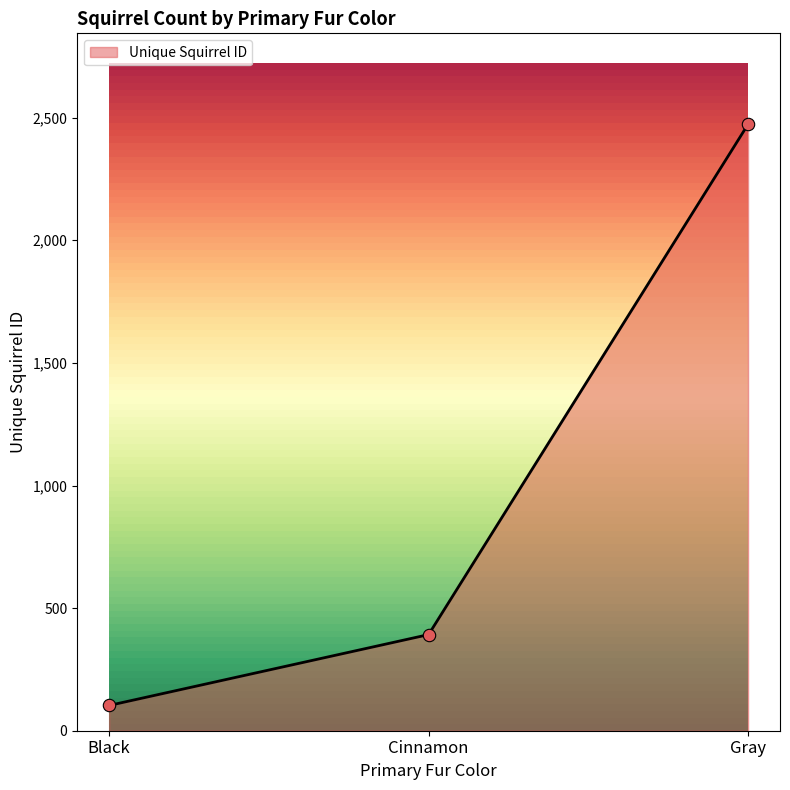

What is the ratio of the value at Cinnamon to the value at Black?

3.8